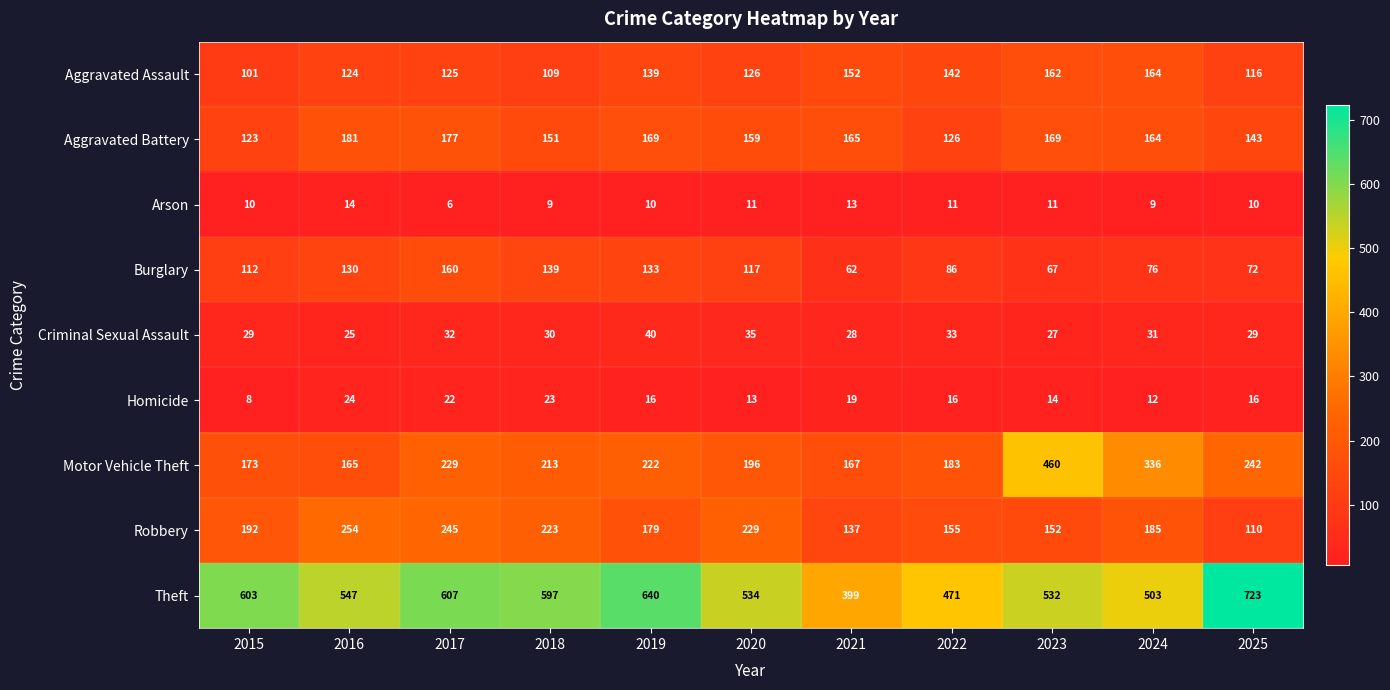

The value of Aggravated Battery at 2025 is 200. True or false?

False